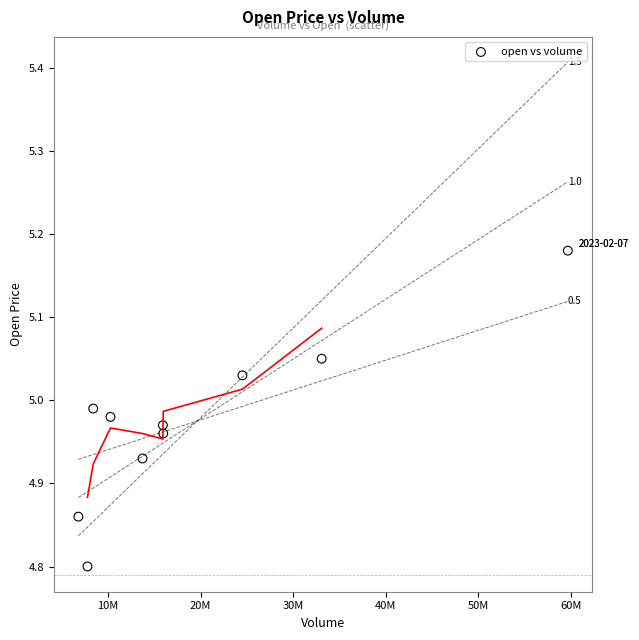

What is the range of Y values (max minus min)?

0.4